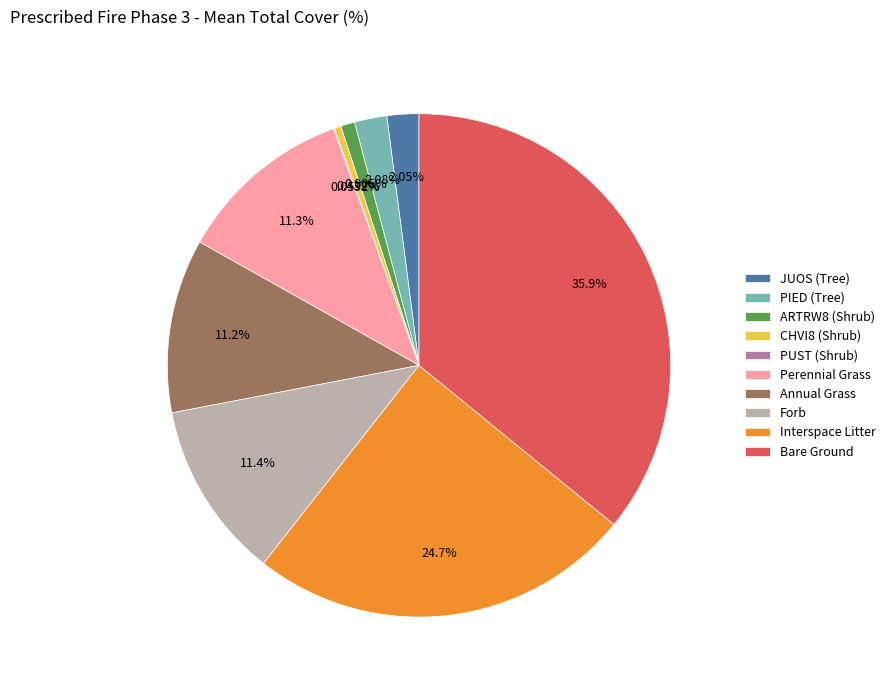

Which category has the biggest portion of the pie?

Bare Ground